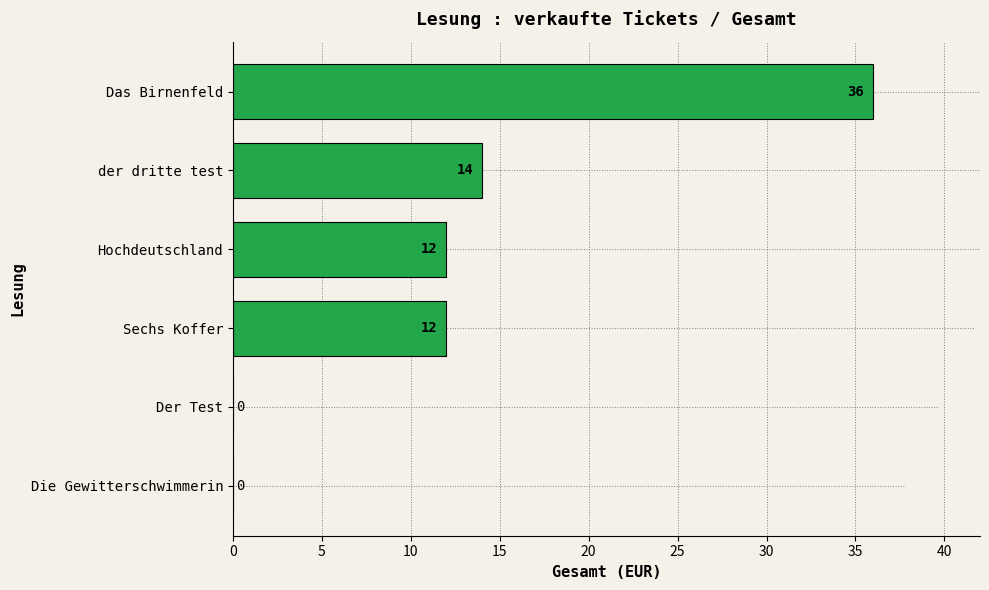

What is the sum of all values?

74